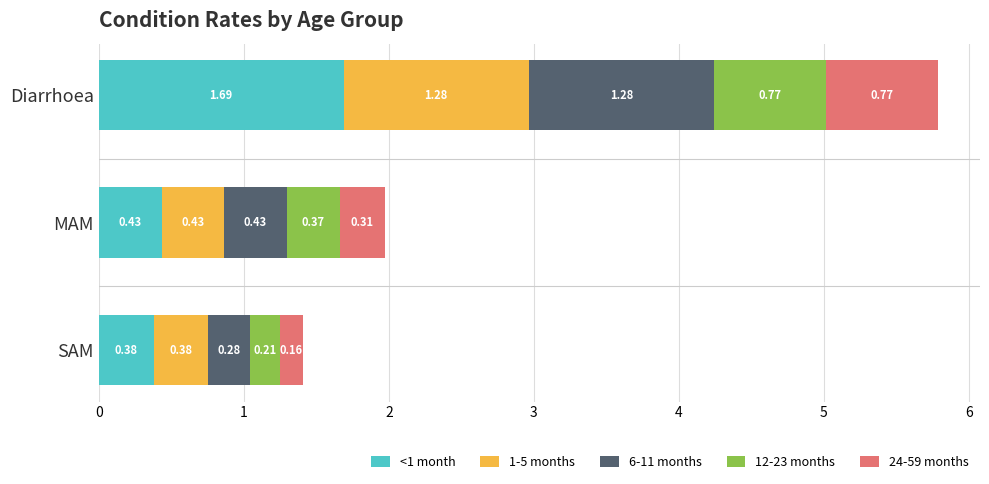

At which label does <1 month reach its minimum?

SAM